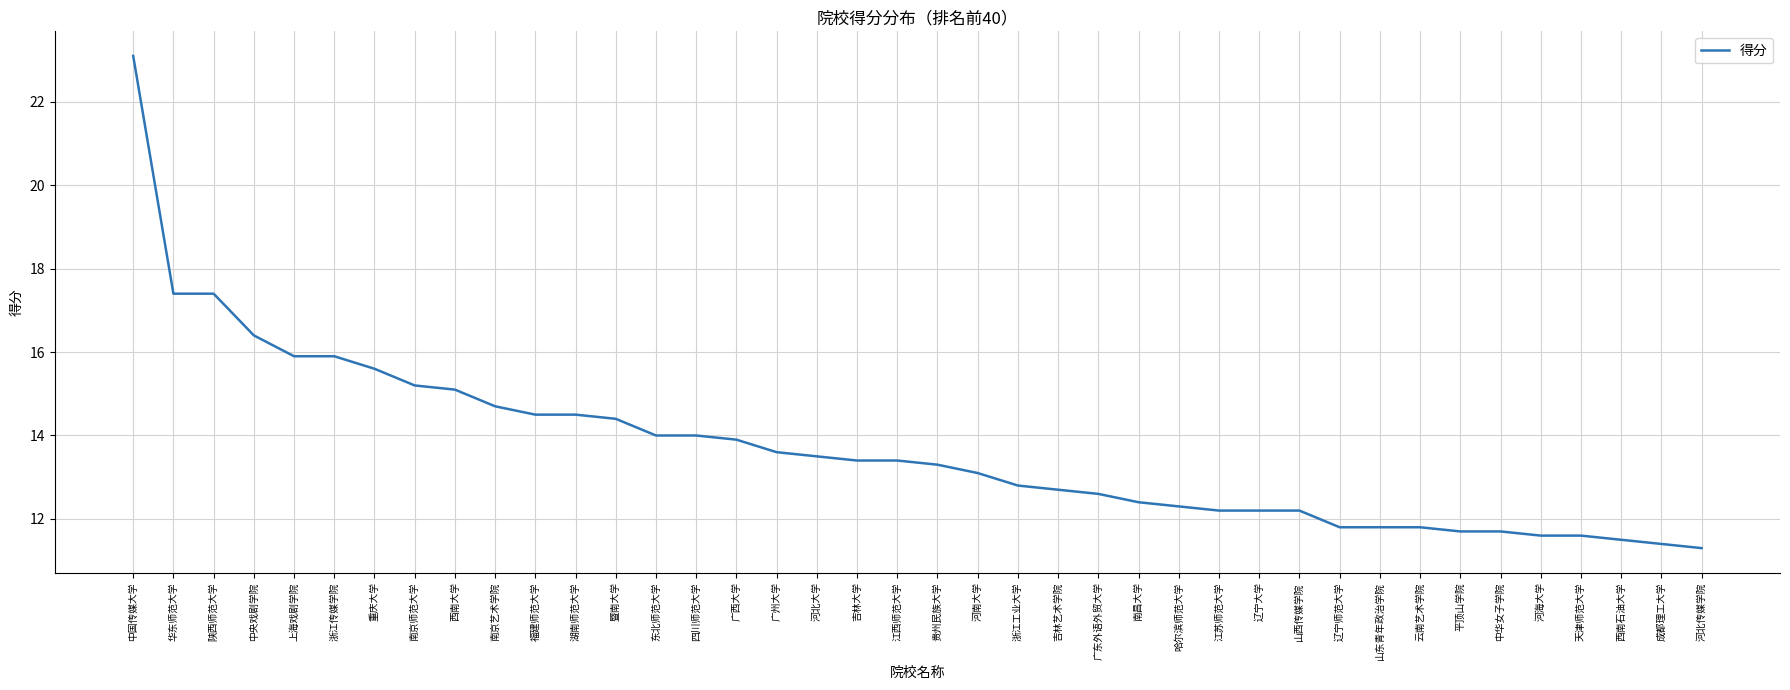

Reading left to right, what are all the values shown in this chart?

23.1	17.4	17.4	16.4	15.9	15.9	15.6	15.2	15.1	14.7	14.5	14.5	14.4	14.0	14.0	13.9	13.6	13.5	13.4	13.4	13.3	13.1	12.8	12.7	12.6	12.4	12.3	12.2	12.2	12.2	11.8	11.8	11.8	11.7	11.7	11.6	11.6	11.5	11.4	11.3